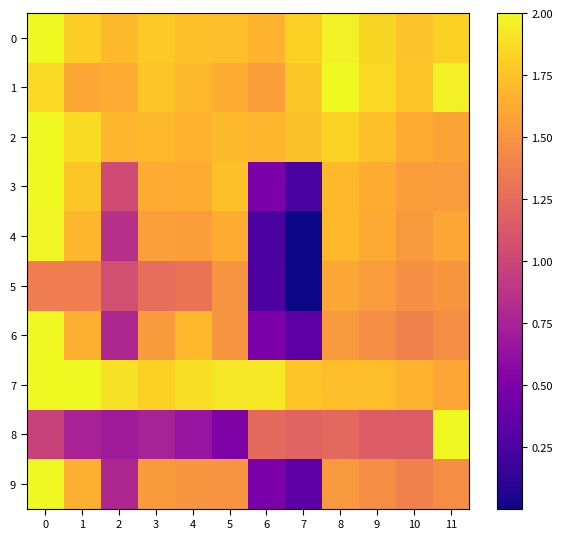

Which has a higher value, 7 or 2?

7